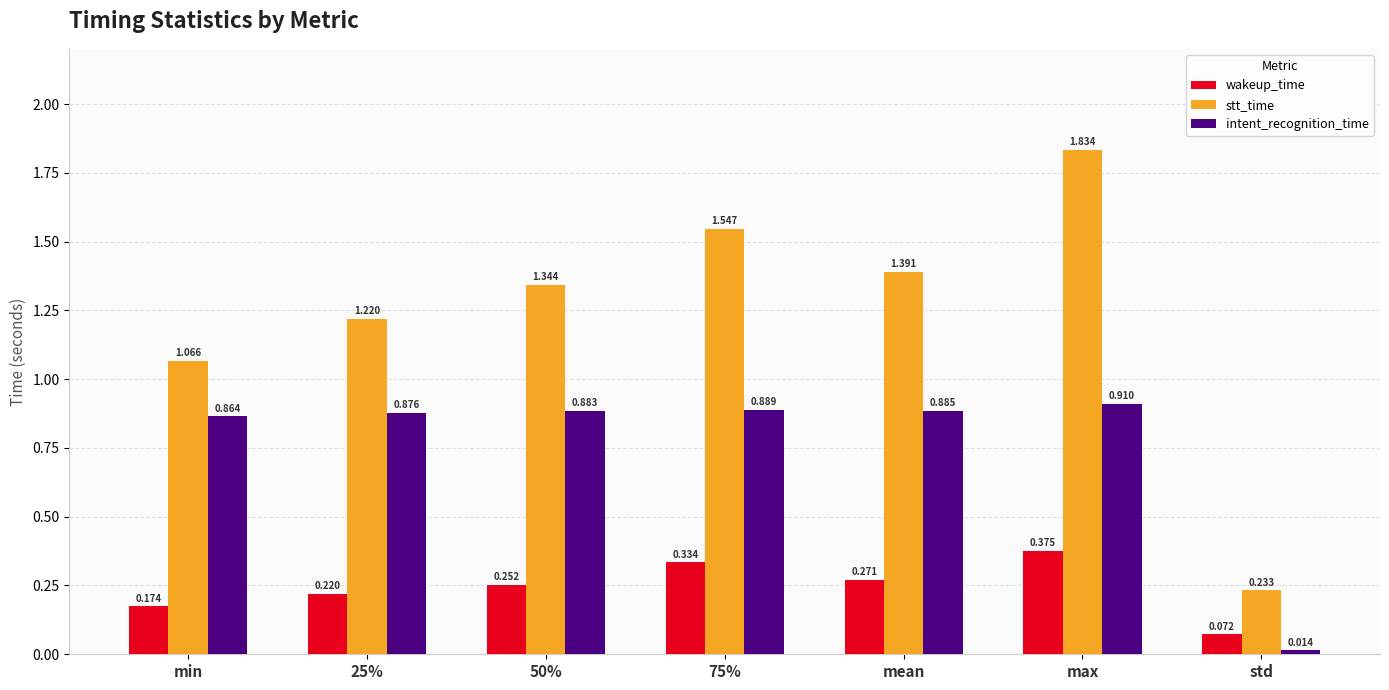

Rank the series by their maximum value, from highest to lowest.

stt_time, intent_recognition_time, wakeup_time